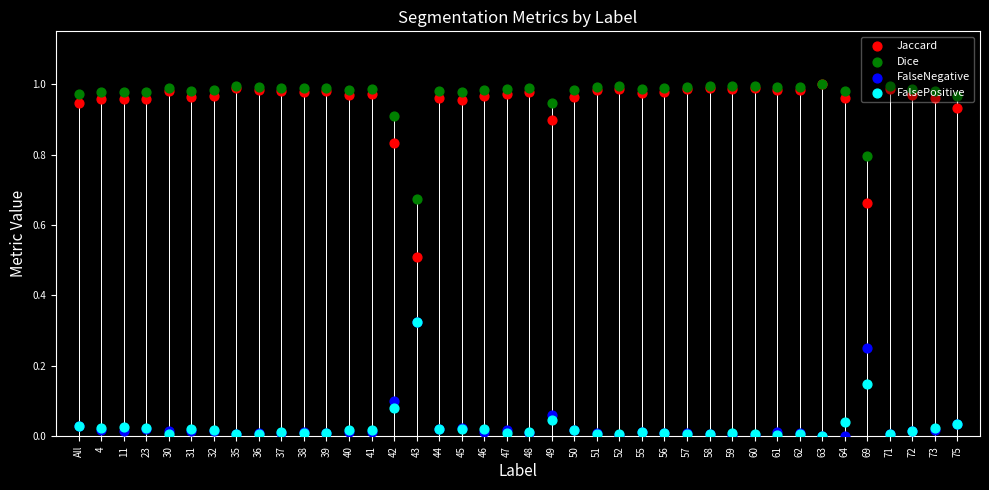

Which series has the largest total across all categories?

Dice